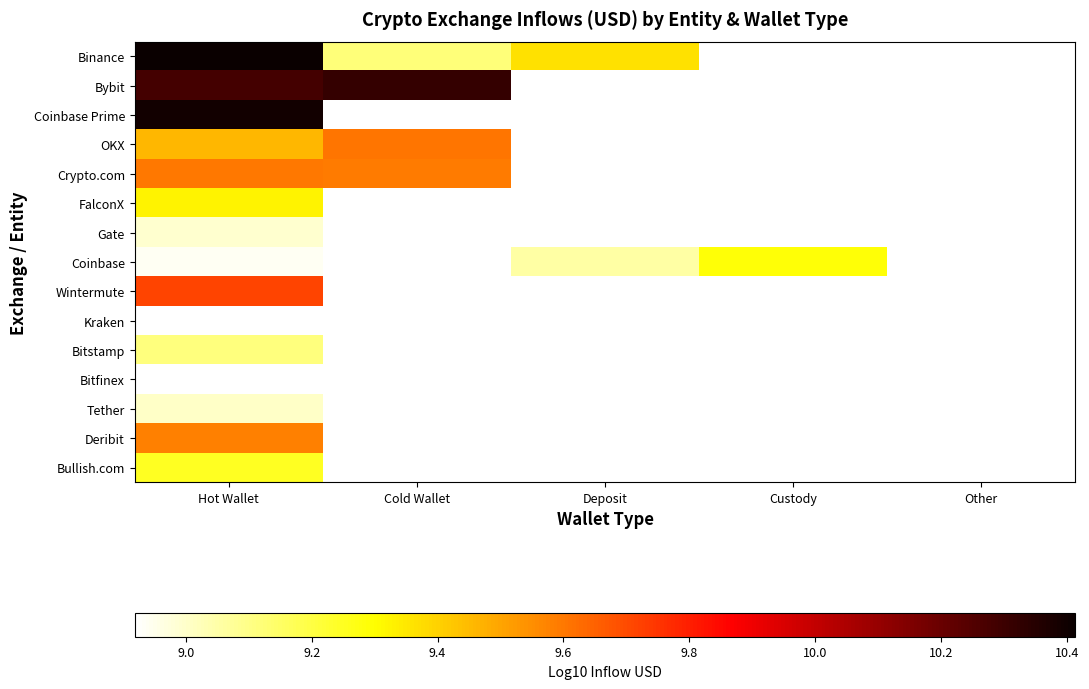

At which label does Gate reach its peak?

Hot Wallet